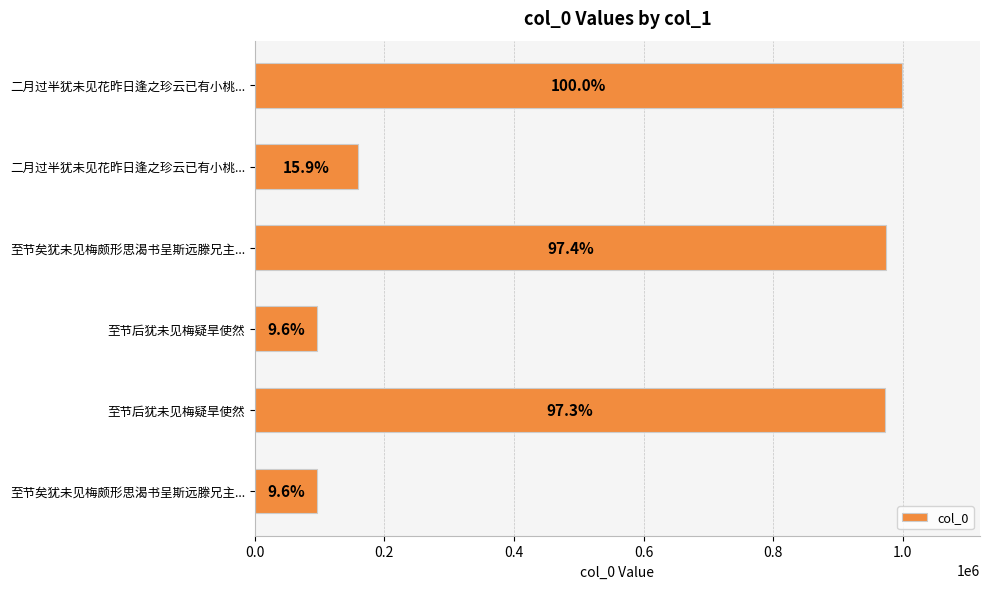

How many bars are there in total?

6